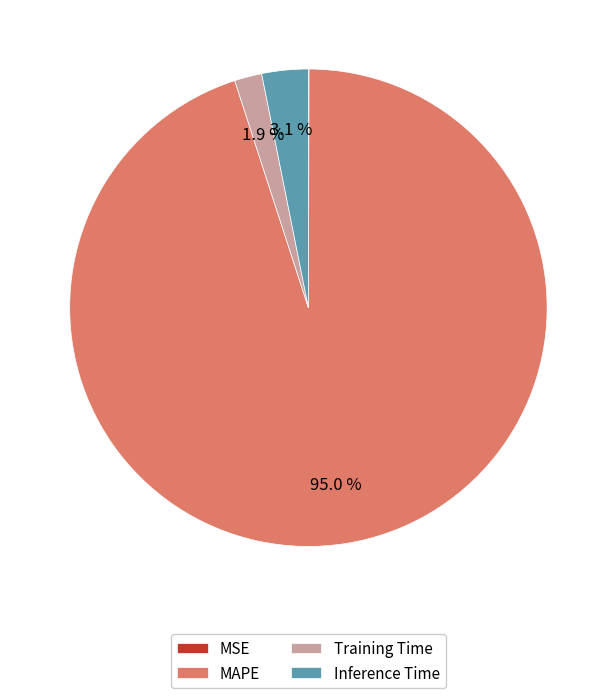

Do Inference Time and Training Time together represent more than half of the pie?

No